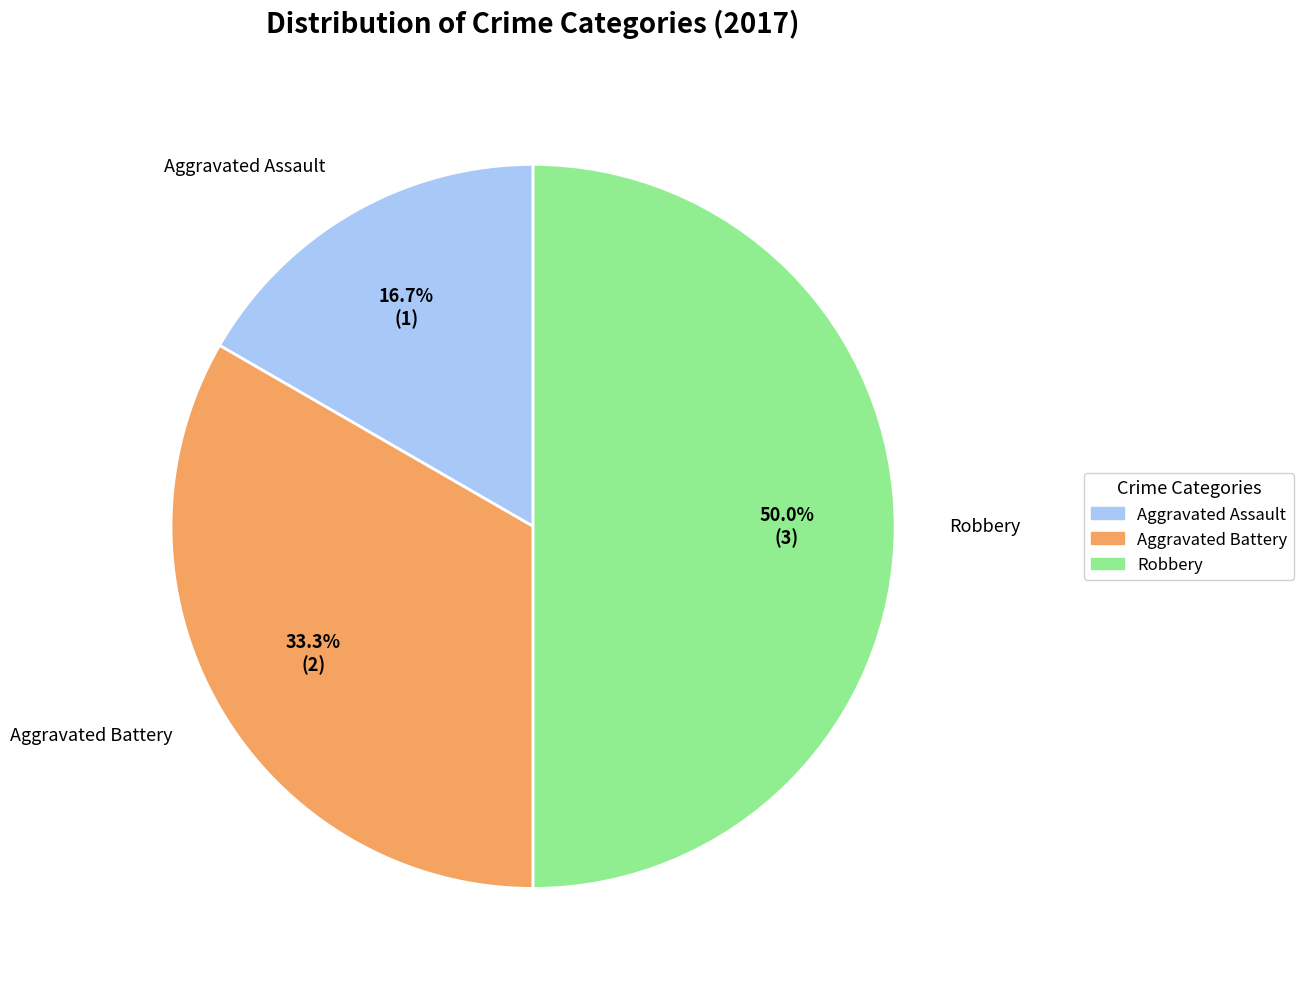

Does Aggravated Assault account for over 50% of the chart?

No